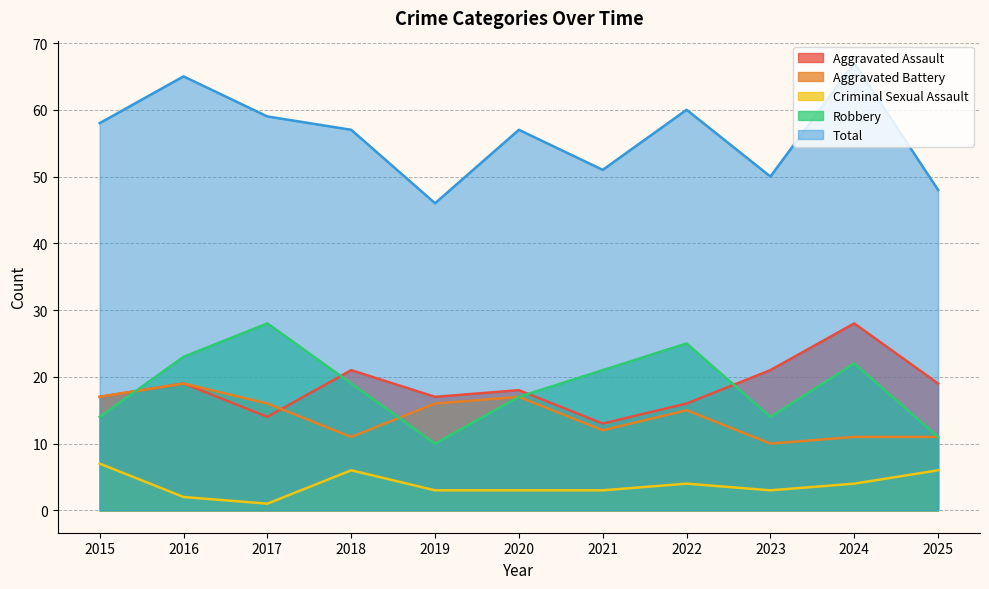

True or false: Robbery and Total intersect in this chart.

False